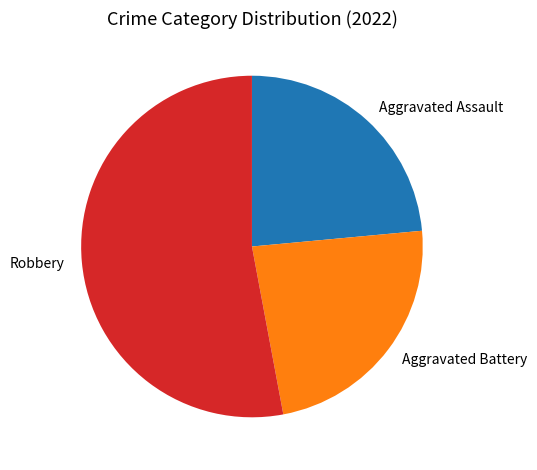

Which has a higher value, Aggravated Battery or Robbery?

Robbery